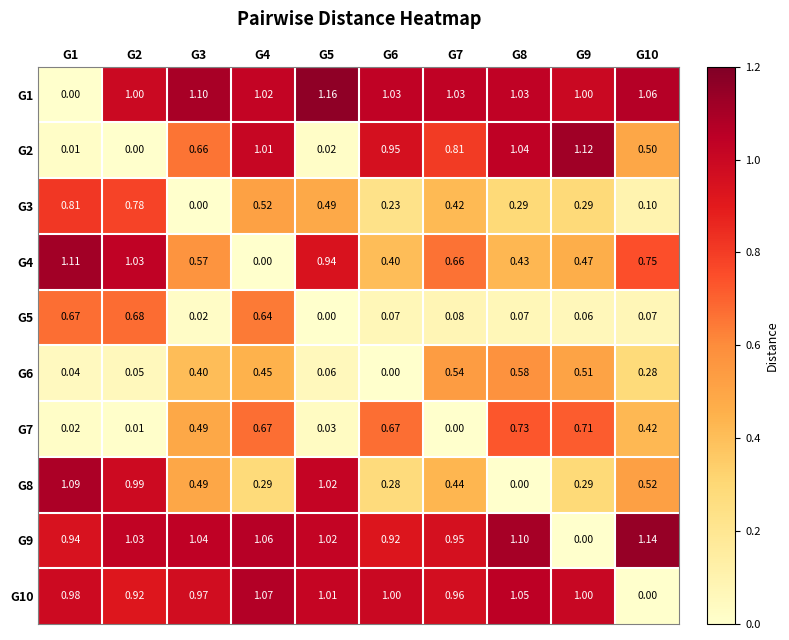

Is the value of G5 at G4 greater than the value of G10 at G9?

No